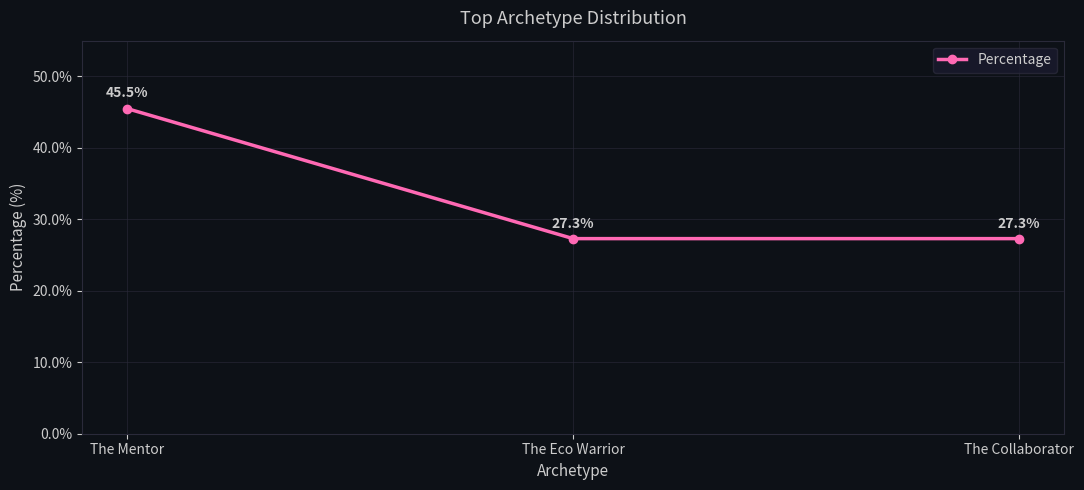

What is the smallest value displayed?

27.3